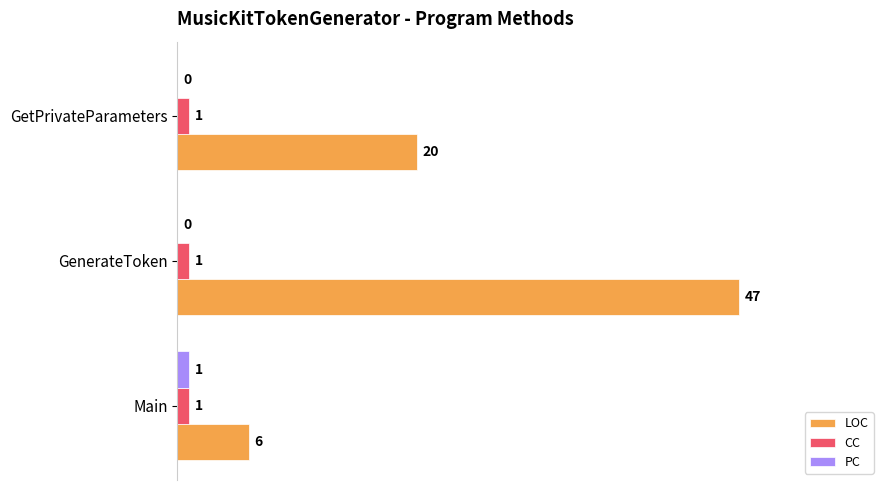

Which label corresponds to the largest value in the chart?

GenerateToken